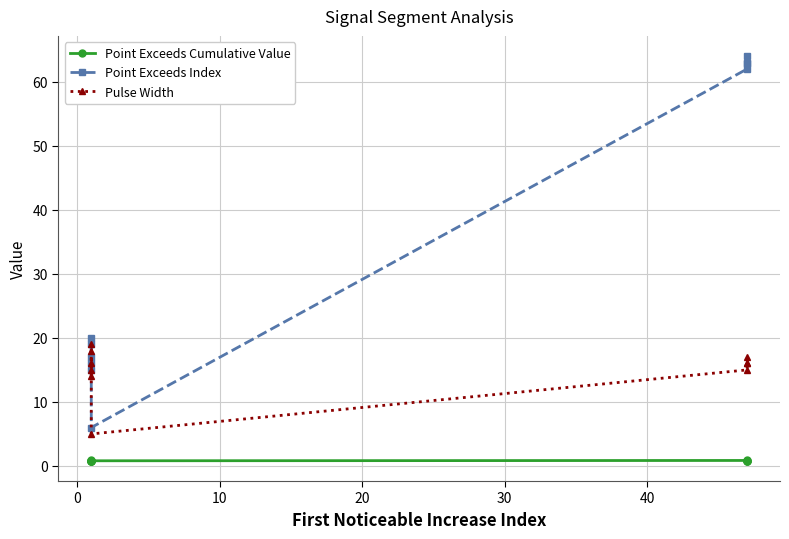

How many values in the Pulse Width series exceed 16?

3